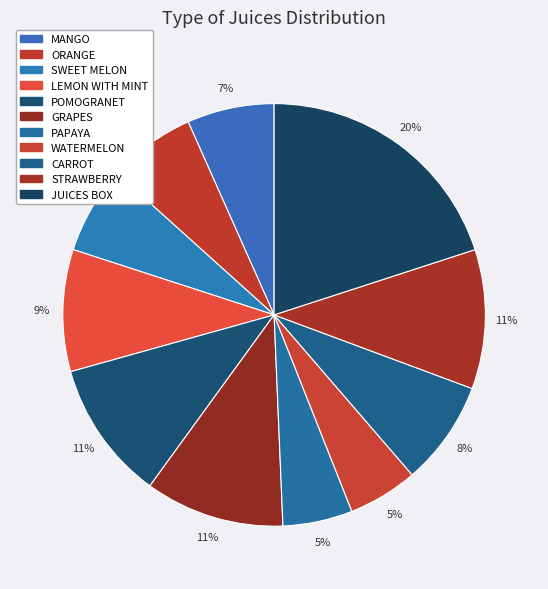

The LEMON WITH MINT slice represents 15% of the pie. True or false?

False